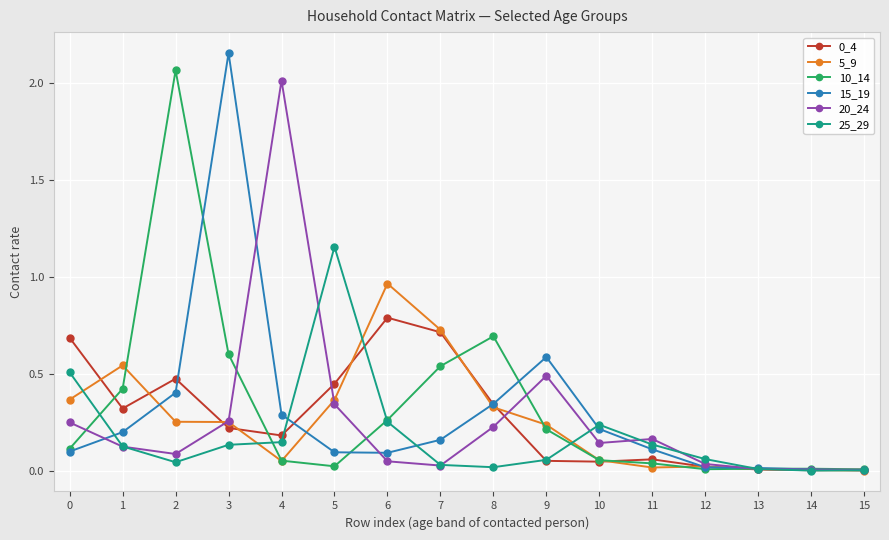

True or false: 10_14 has a value of 0.3 at 6.

True